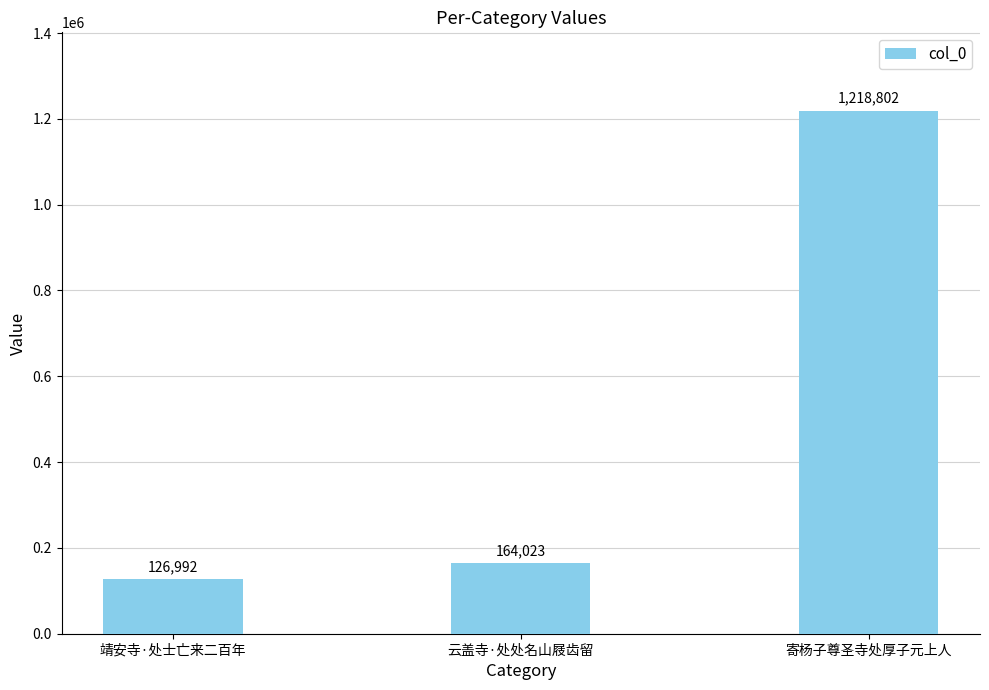

True or false: the data shows 164023 at 云盖寺·处处名山屐齿留.

True